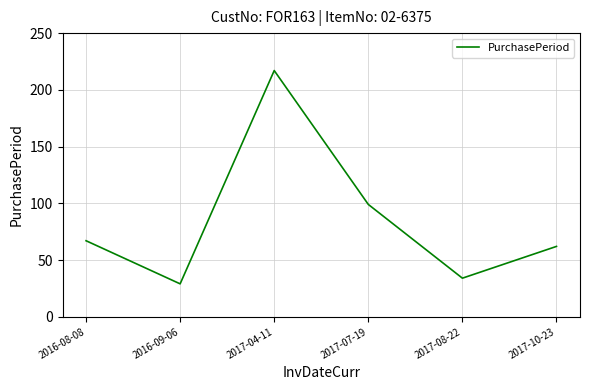

Approximately how many times larger is the value at 2017-10-23 compared to 2017-08-22?

1.8